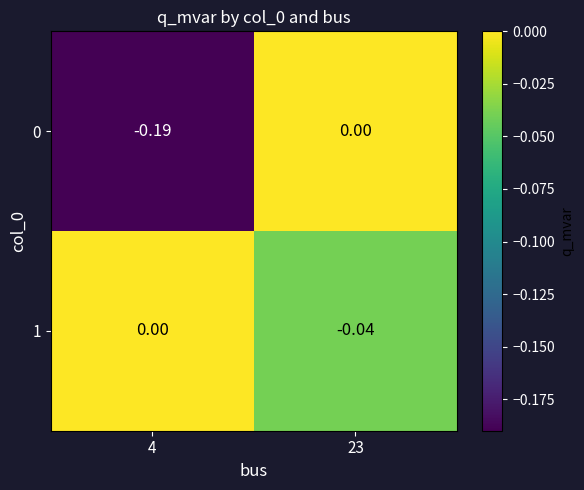

Is the value of 1 at 4 greater than the value of 0 at 4?

Yes